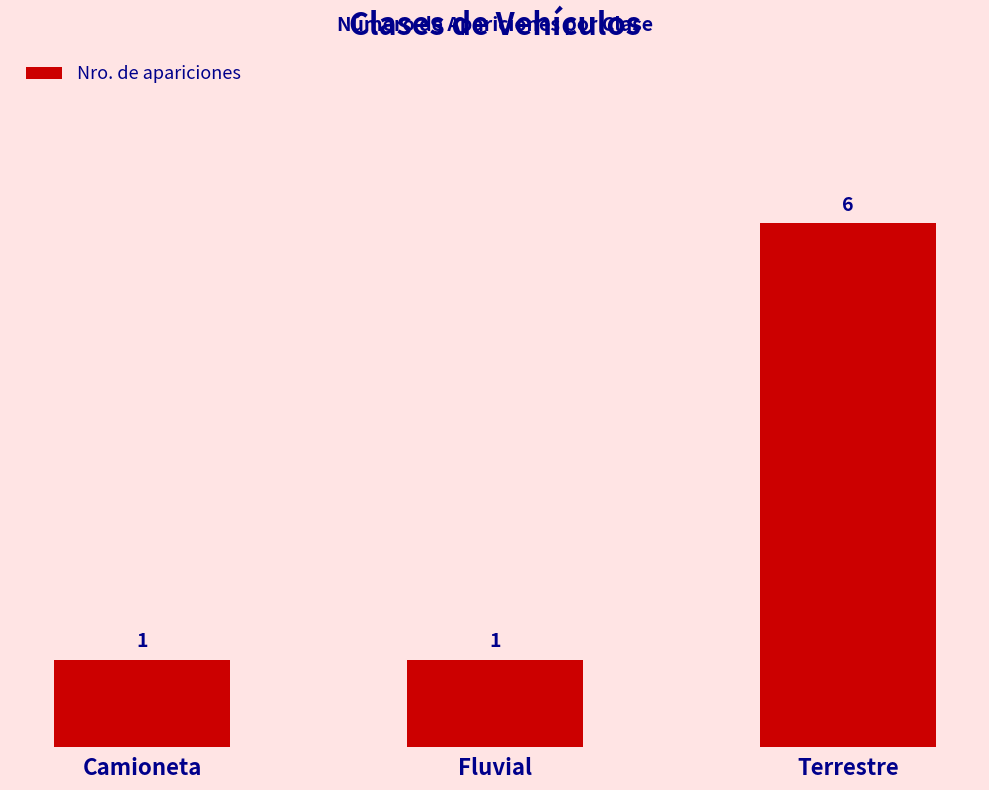

What is the sum of the values at Fluvial and Camioneta?

2